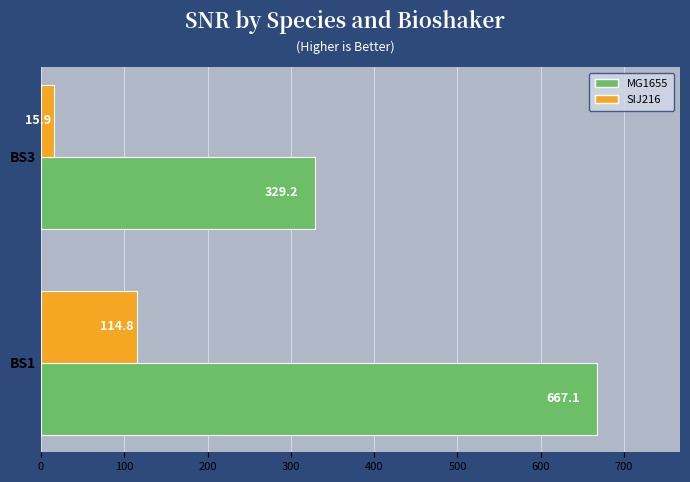

Which series changed the most between BS1 and BS3?

MG1655